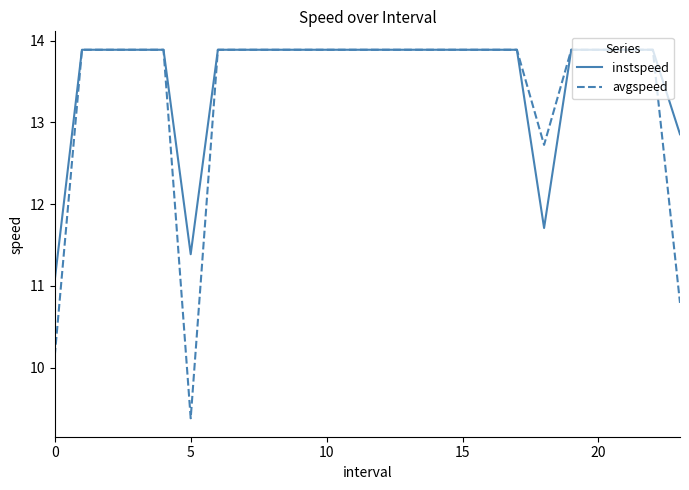

In avgspeed, how many points are lower than both neighbors (excluding endpoints)?

2